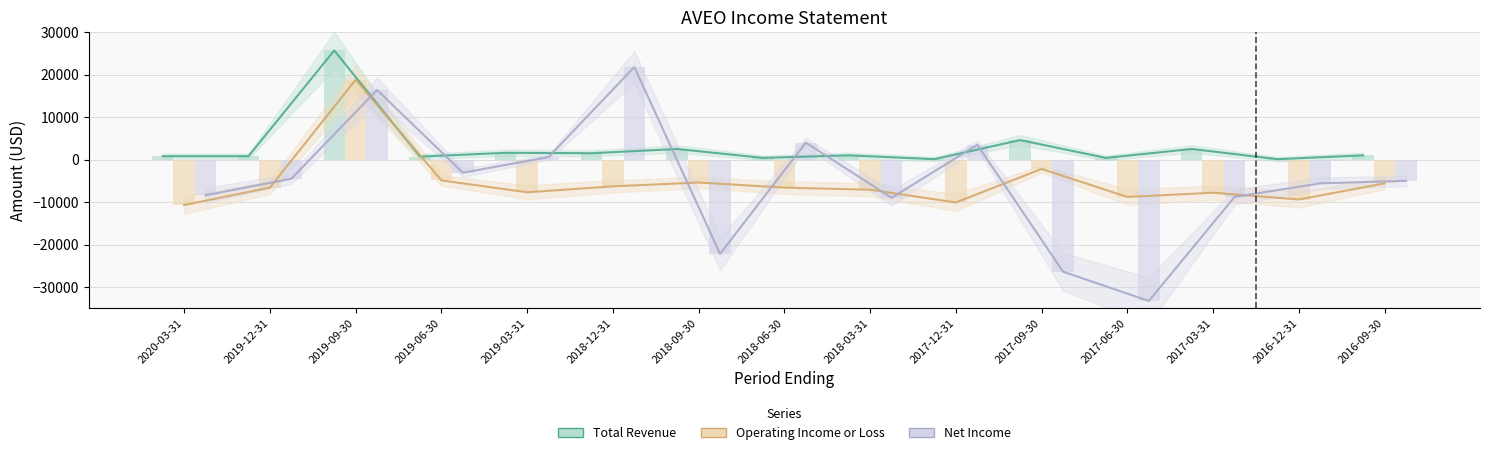

List the series in order of their peak value, highest first.

Total Revenue, Net Income, Operating Income or Loss